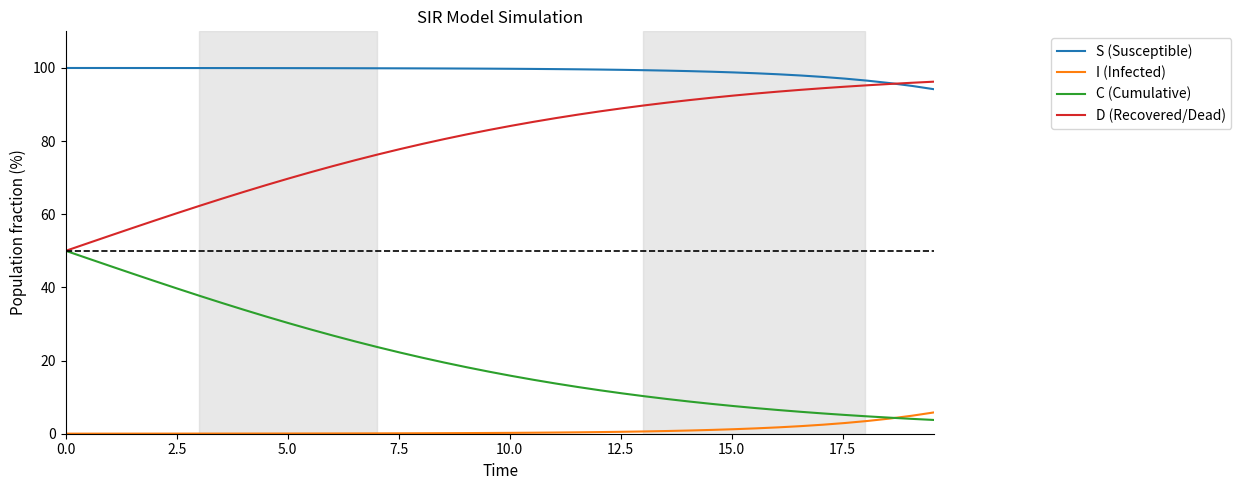

What is the sum of all D (Recovered/Dead) values?

3188.4